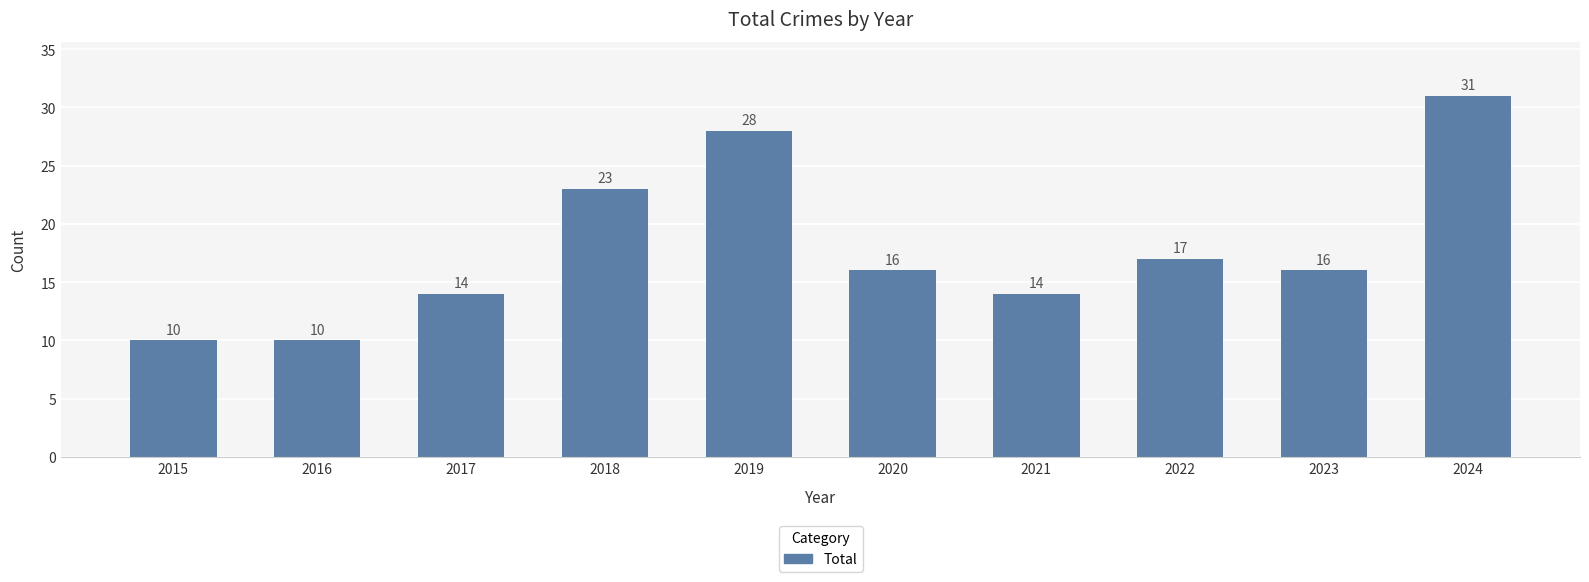

What is the greatest value displayed?

31